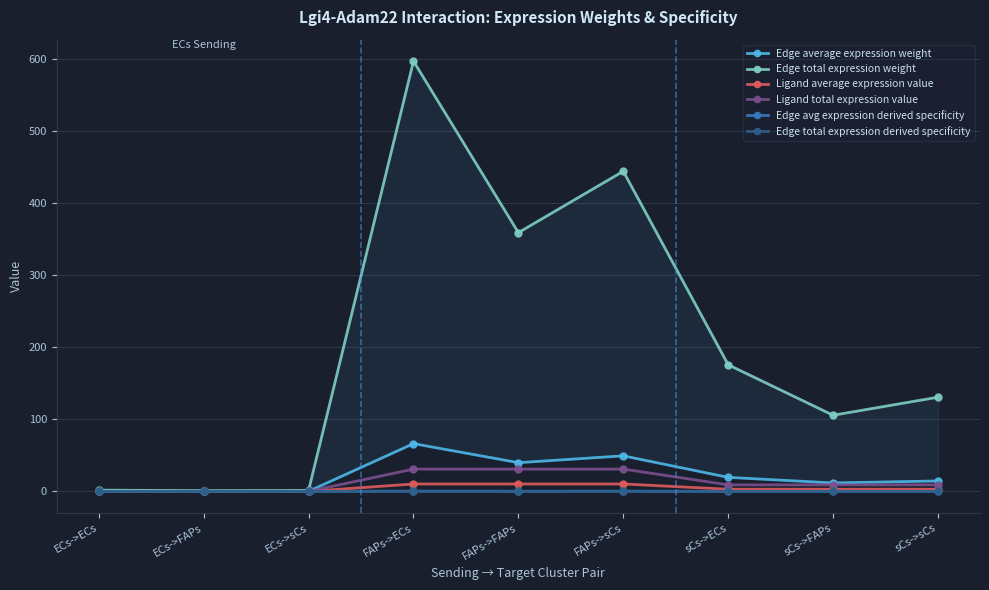

What is the total value across all series at sCs->ECs?

207.4